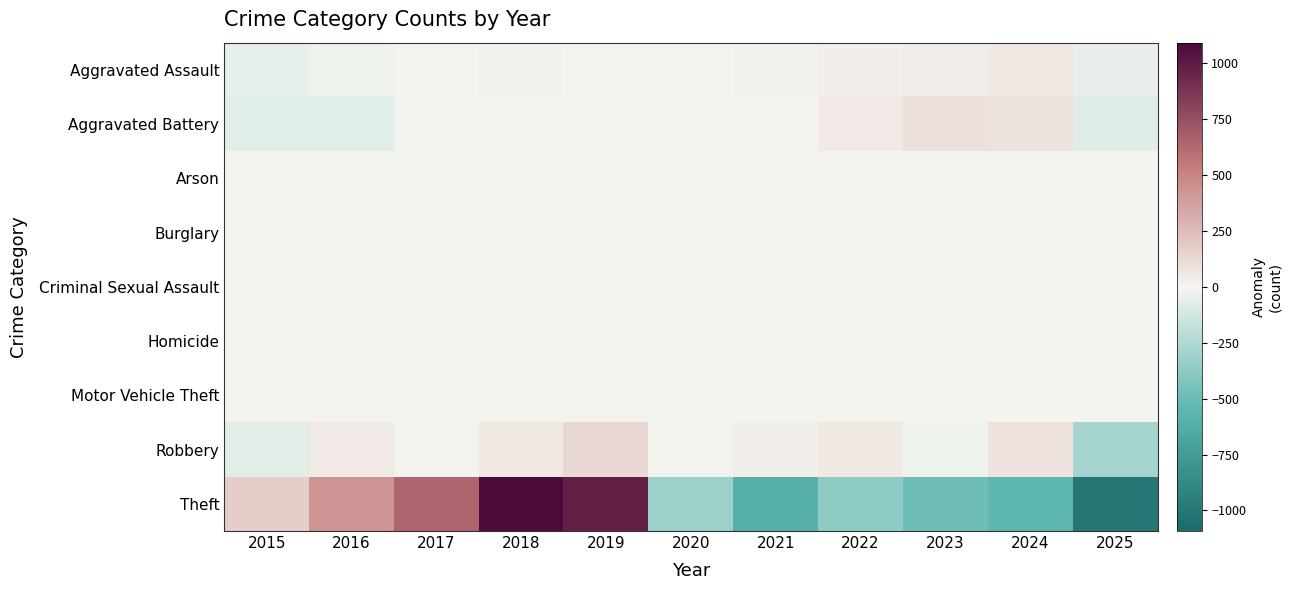

Rank the series at 2021 from lowest to highest value.

Theft, Motor Vehicle Theft, Burglary, Arson, Criminal Sexual Assault, Homicide, Aggravated Battery, Aggravated Assault, Robbery